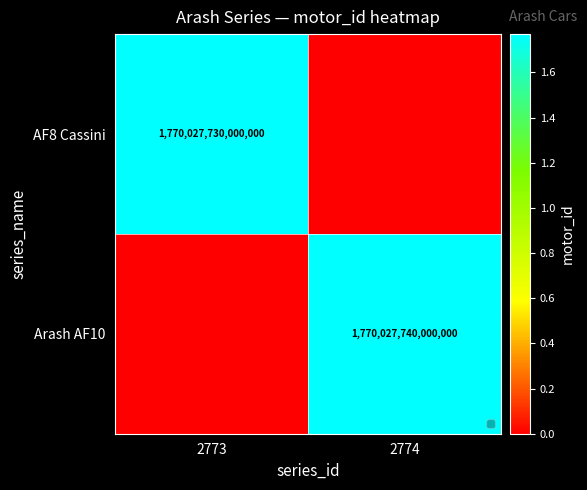

The value of AF8 Cassini at 2773 is 553064903598283. True or false?

False